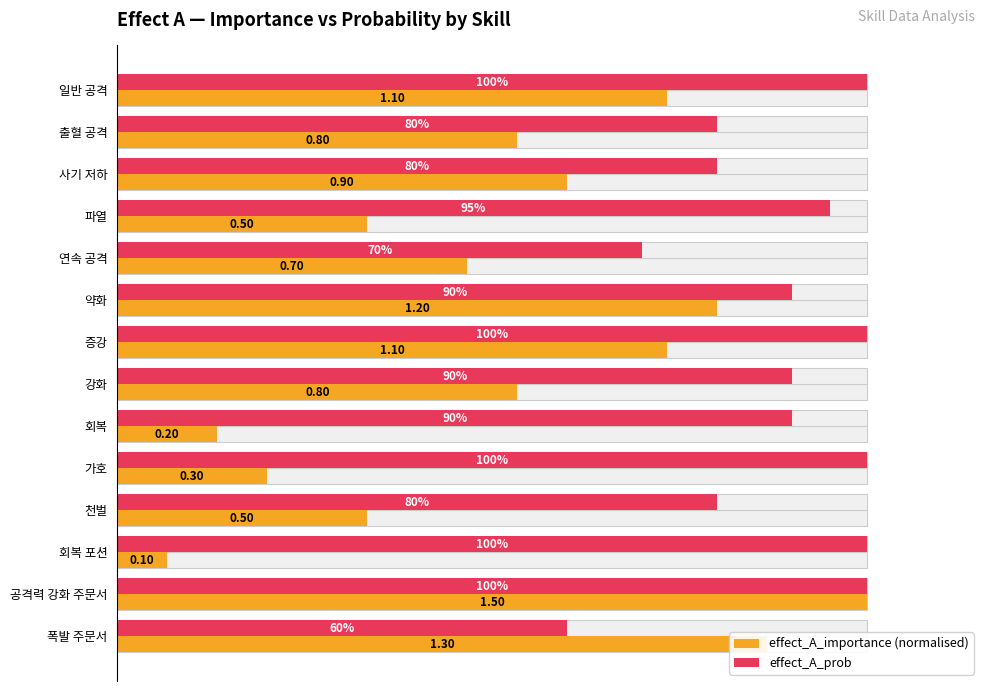

Which series has the largest range (max minus min)?

effect_A_importance (normalised)